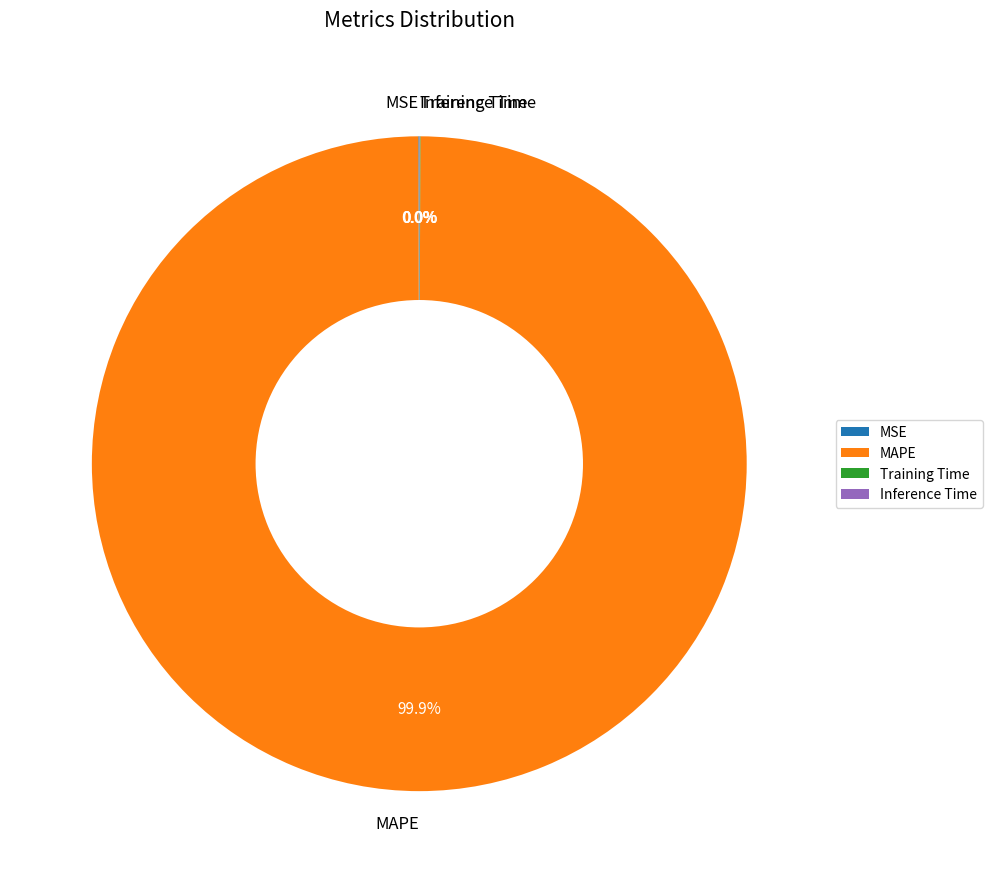

Is MAPE the majority of the pie?

Yes